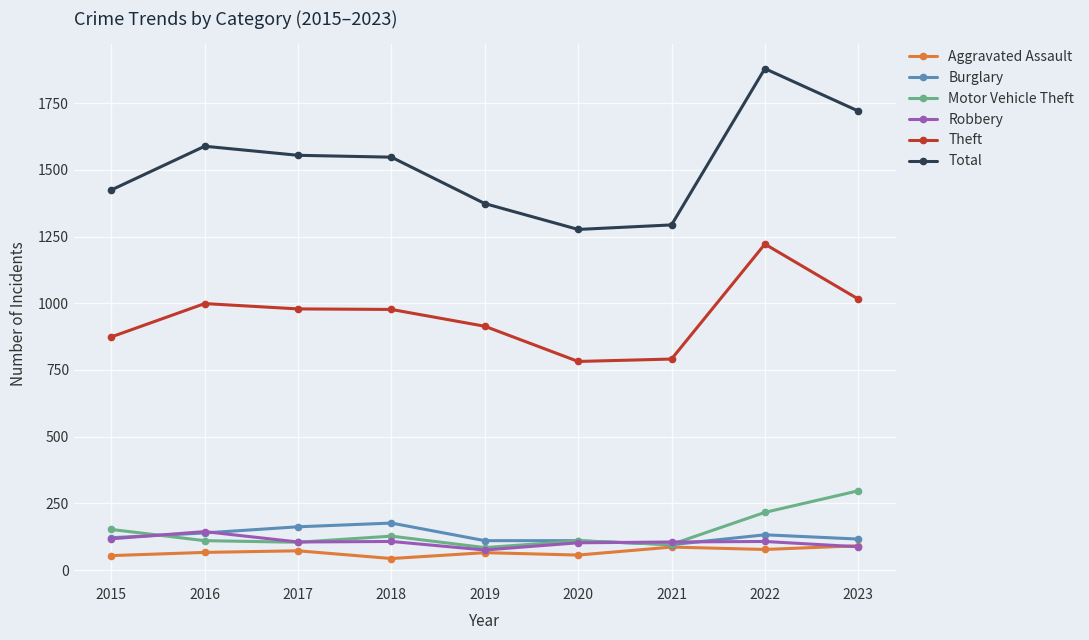

Which series has the widest spread of values?

Total